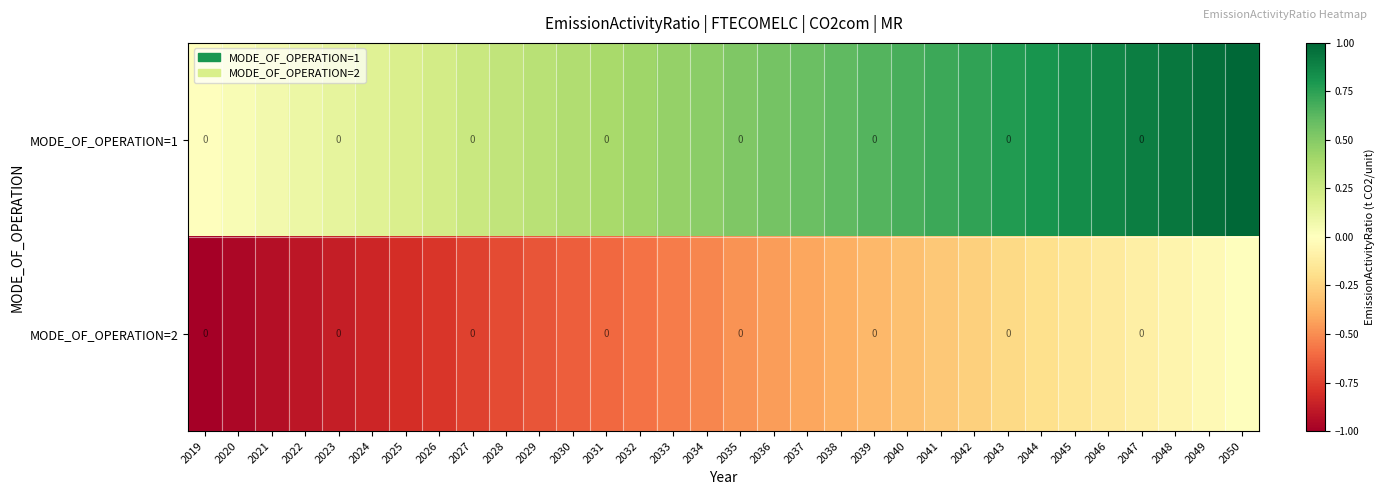

Between 2037 and 2024, which is larger?

2037